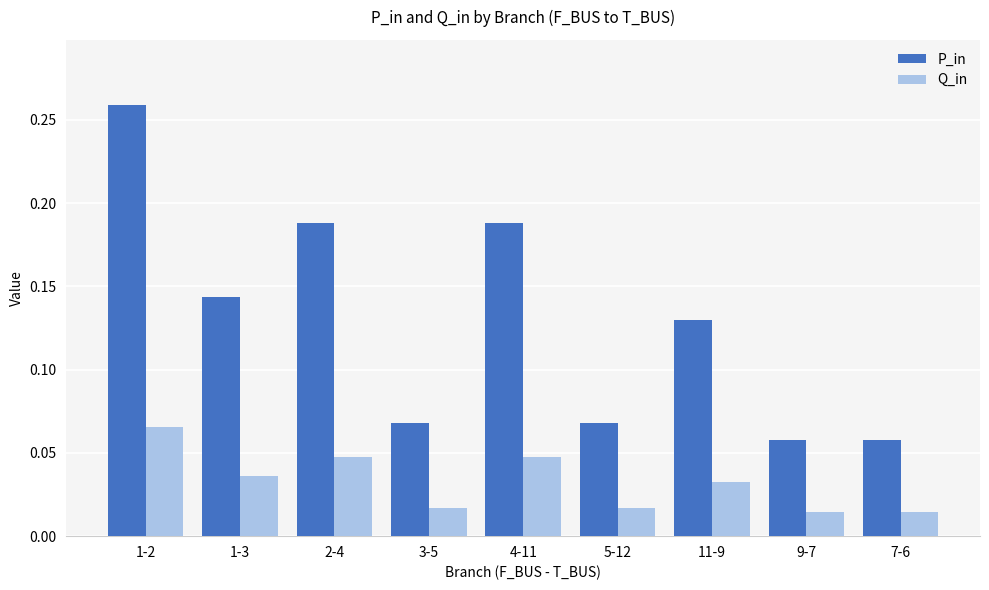

Which series changed the most between 1-3 and 7-6?

P_in